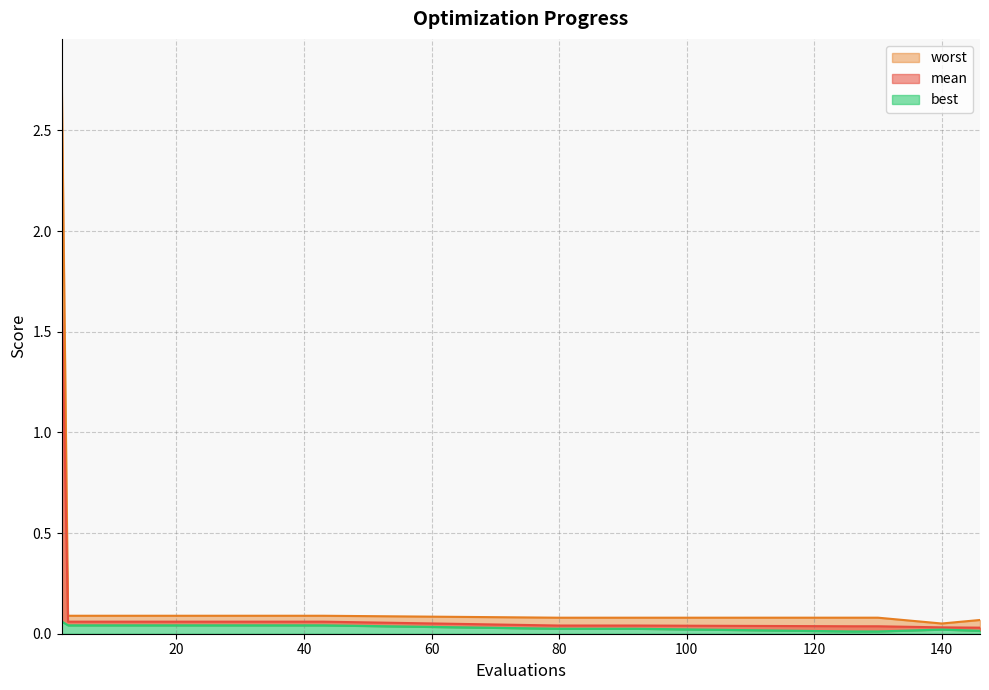

Is it true that worst equals 0.1 at 15?

False